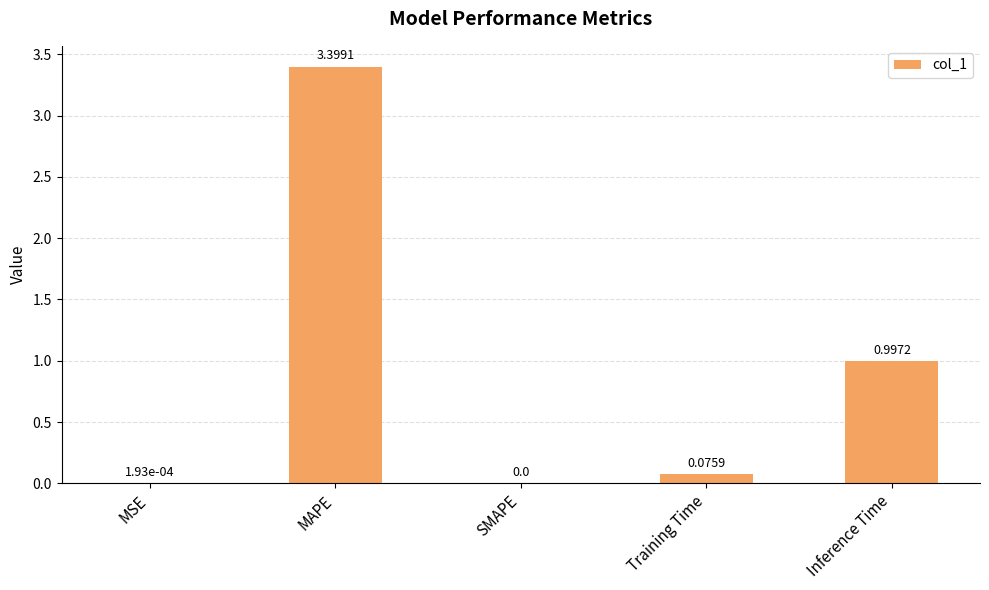

True or false: the data shows 1.1 at SMAPE.

False